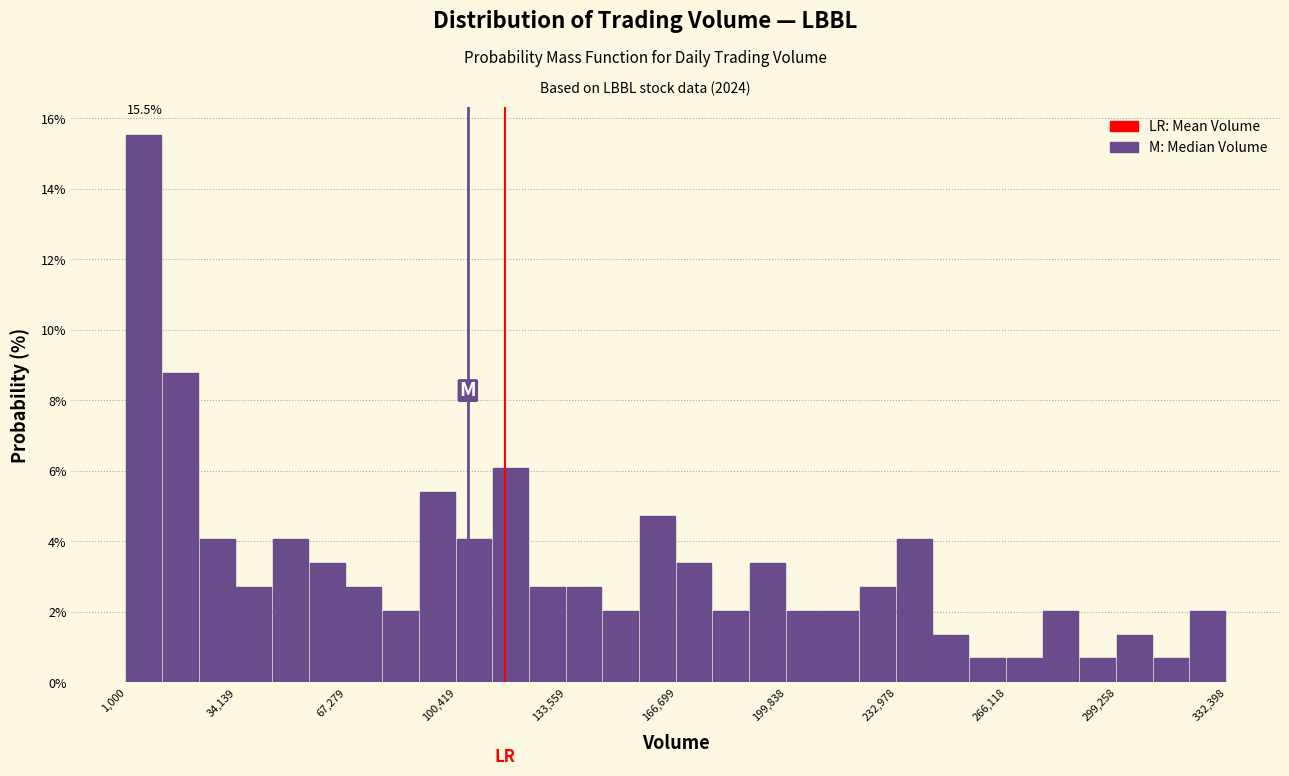

Around what value on the x-axis is the tallest bar? Give the approximate position of its centre, as read against the axis.

5000